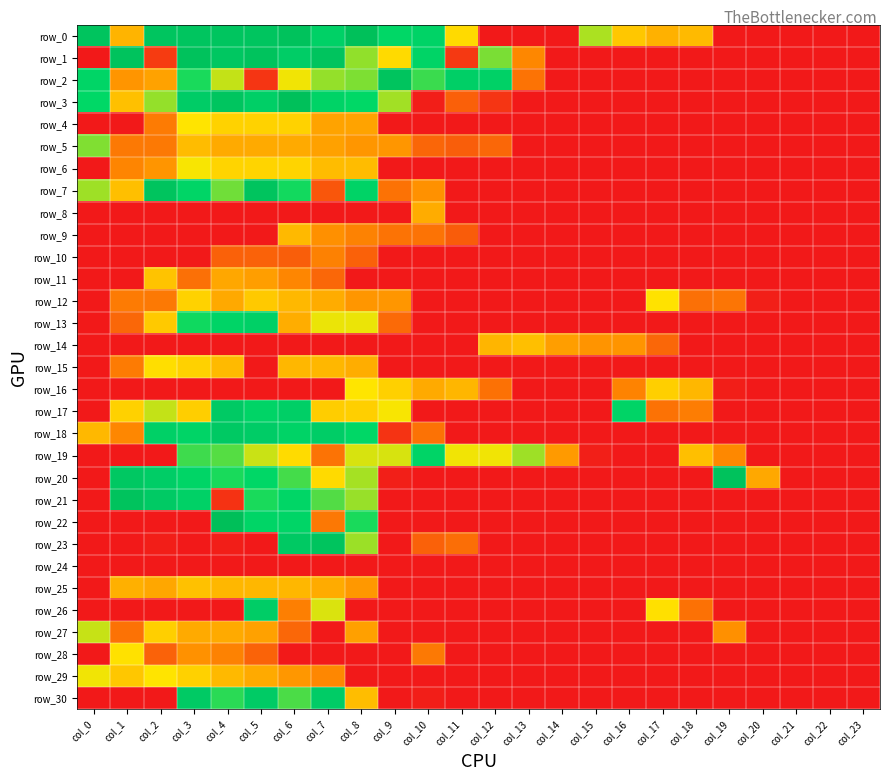

What is the total value across all series at col_9?

11527